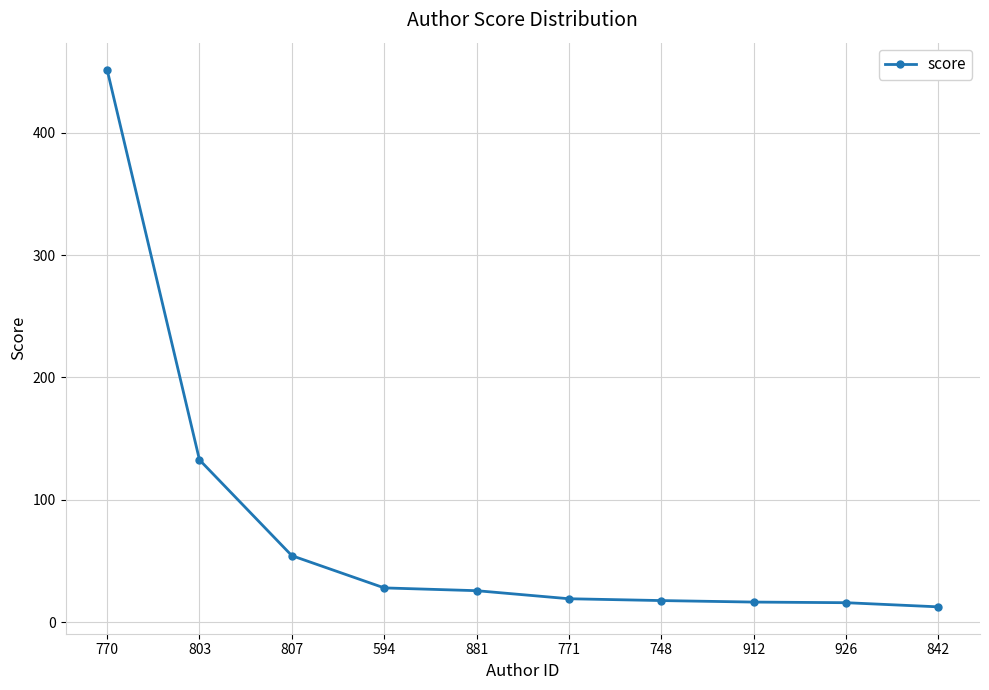

At which label is the value closest to 232?

803